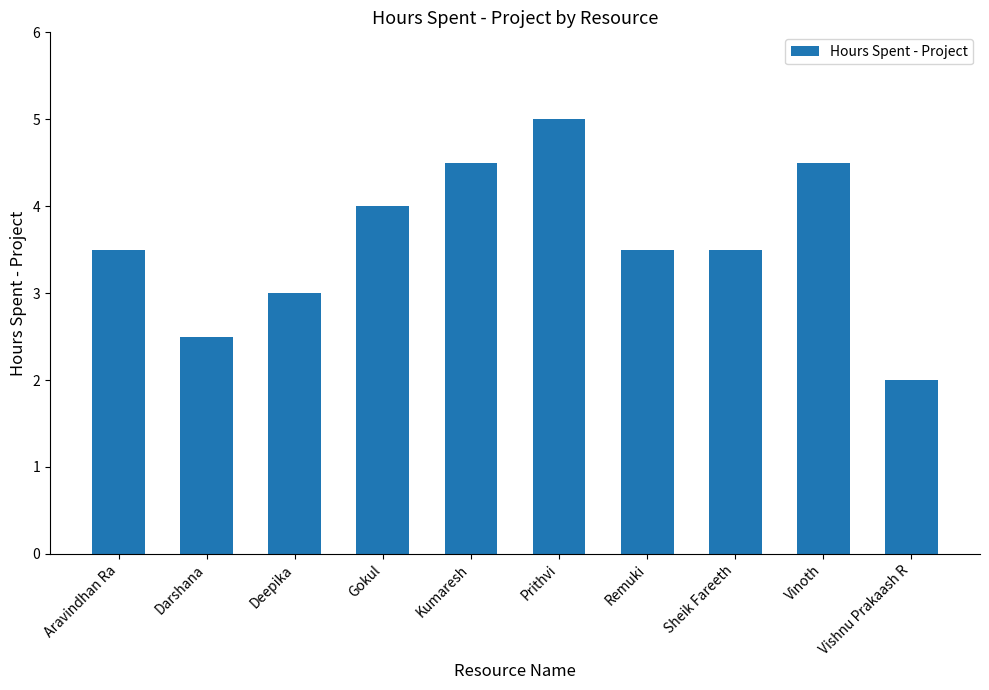

Are the bars horizontal?

No